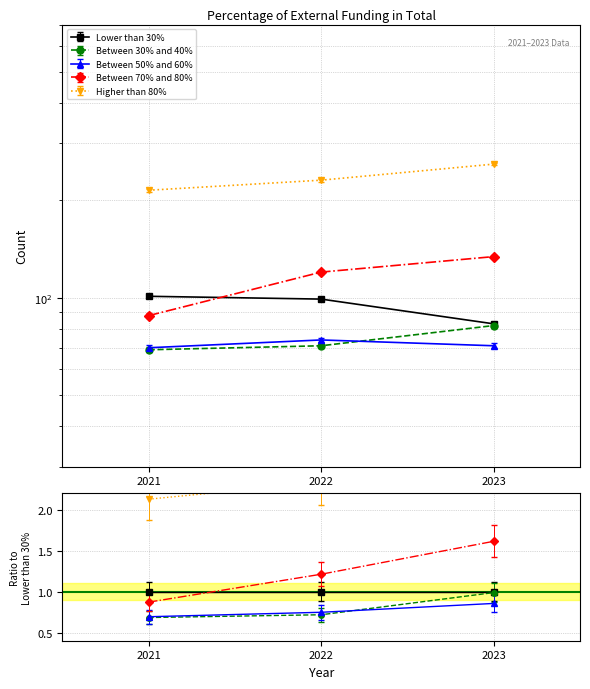

Which series has the largest range (max minus min)?

Between 70% and 80%